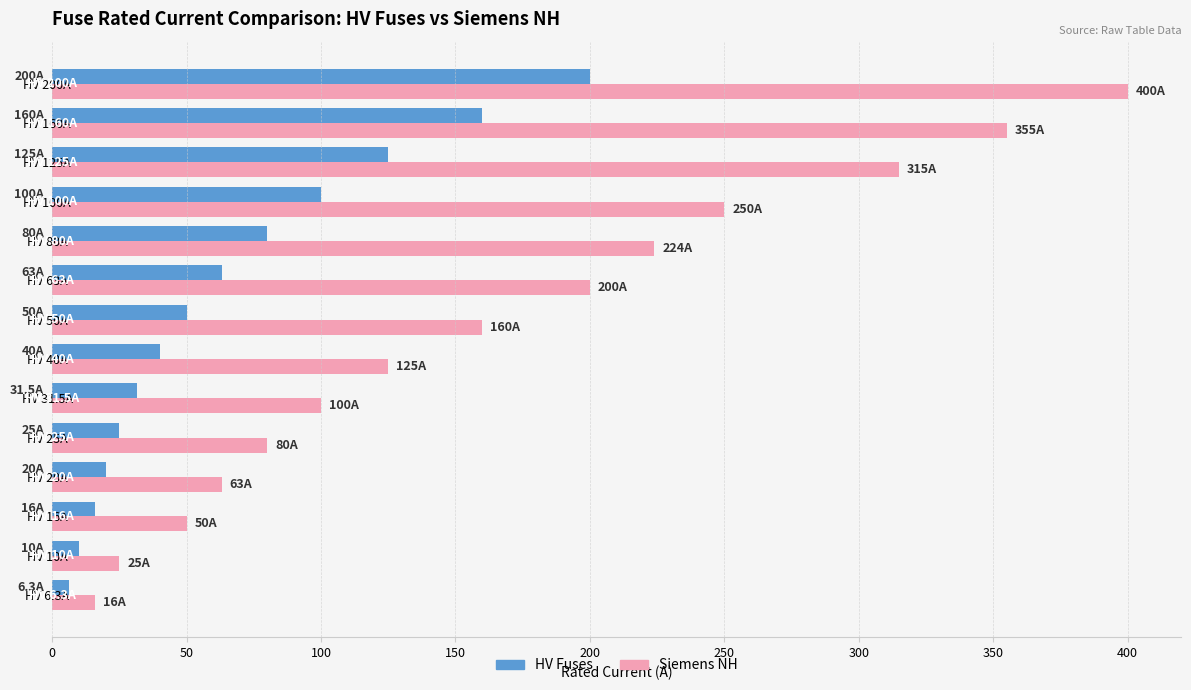

How many distinct data groups are displayed?

2